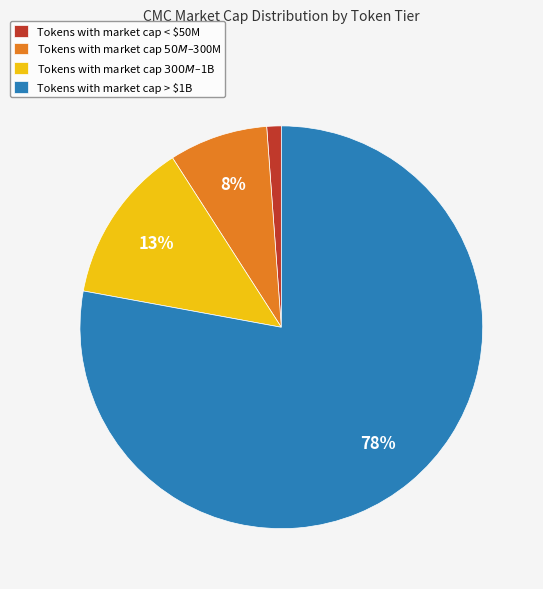

Rank the categories by value from highest to lowest.

Tokens with market cap > $1B, Tokens with market cap $300M – $1B, Tokens with market cap $50M – $300M, Tokens with market cap < $50M